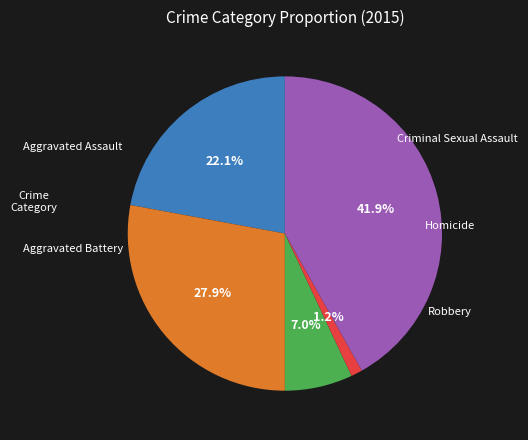

Does any single category account for the majority?

No